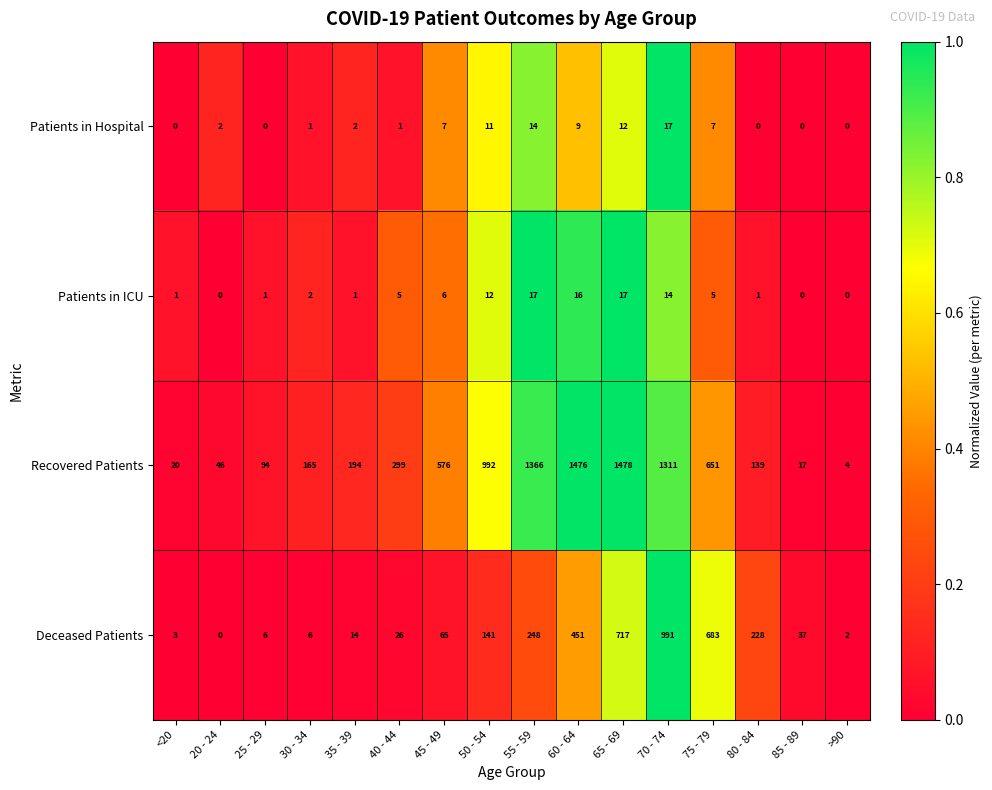

How many data points does each series have?

16